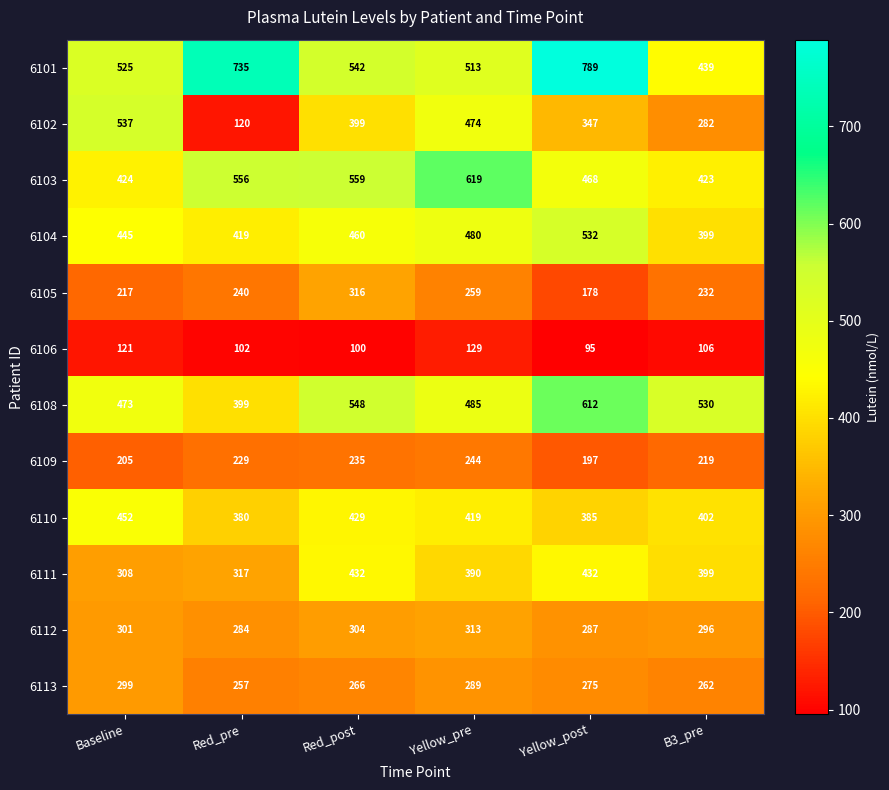

What is the maximum value shown in the chart?

789